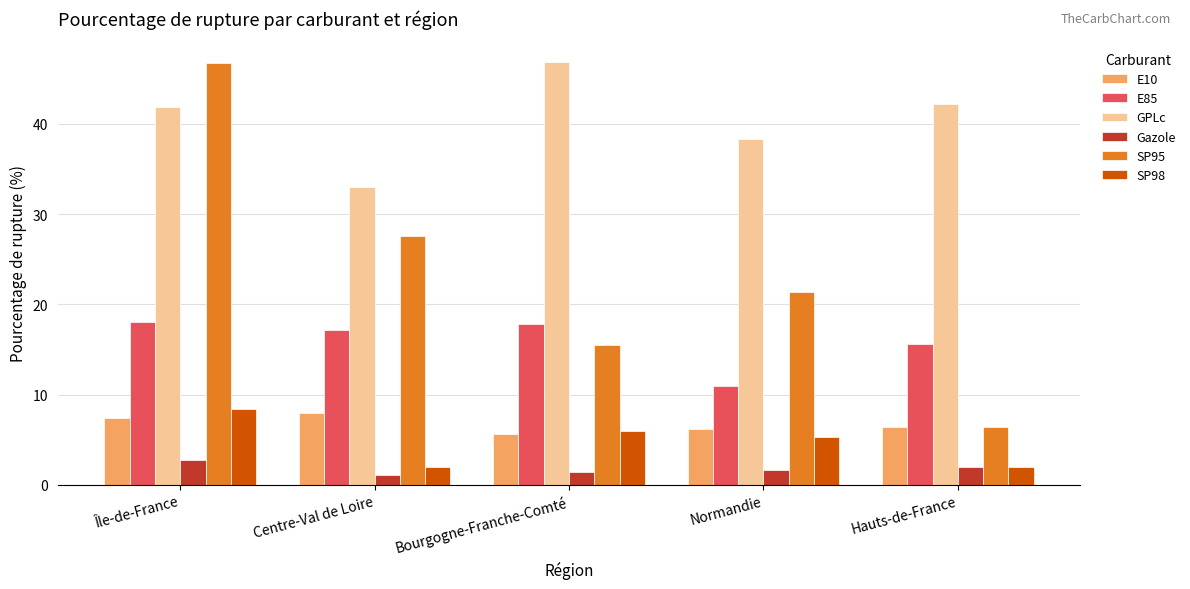

What is the difference between the maximum and second lowest values in the SP95 series?

31.2